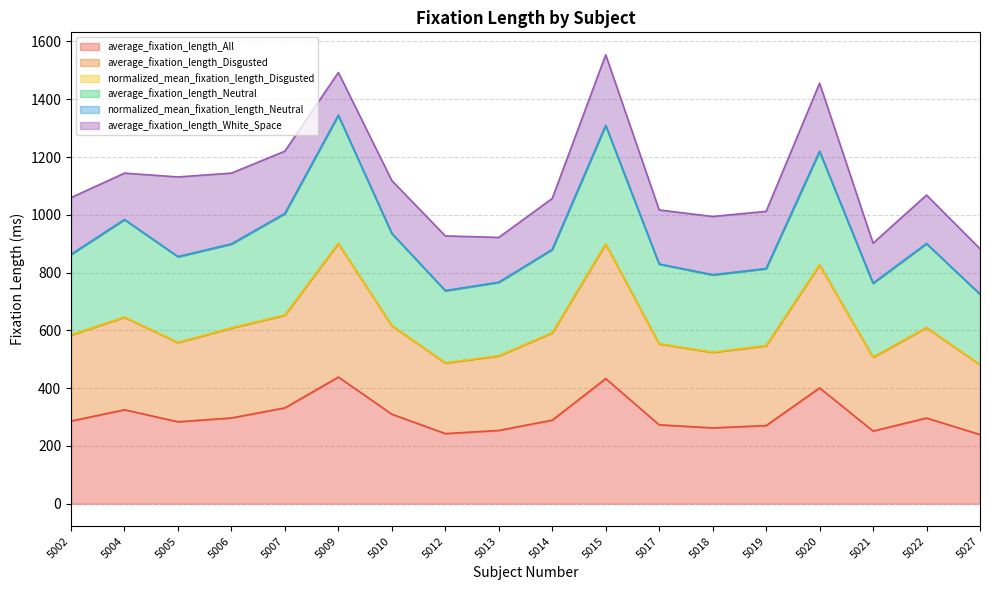

What is the total value across all series at 5013?

921.7